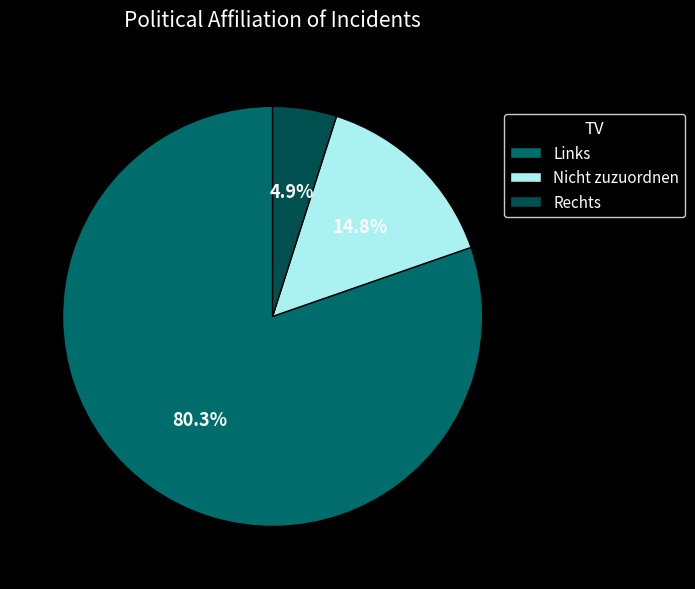

Count the number of slices in the pie.

3